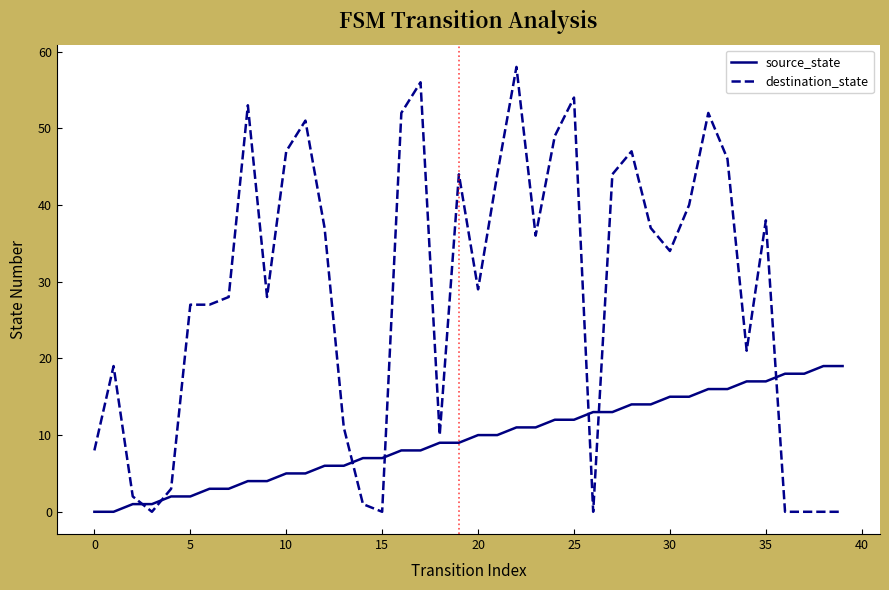

What is the sum of all source_state values?

380